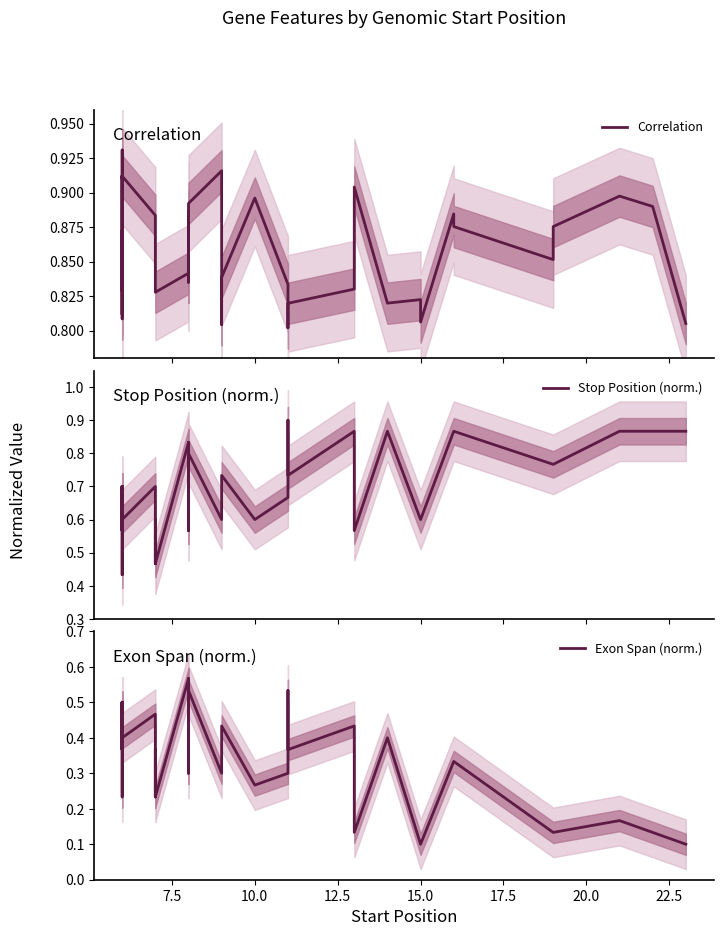

Does the chart have visible grid lines?

No